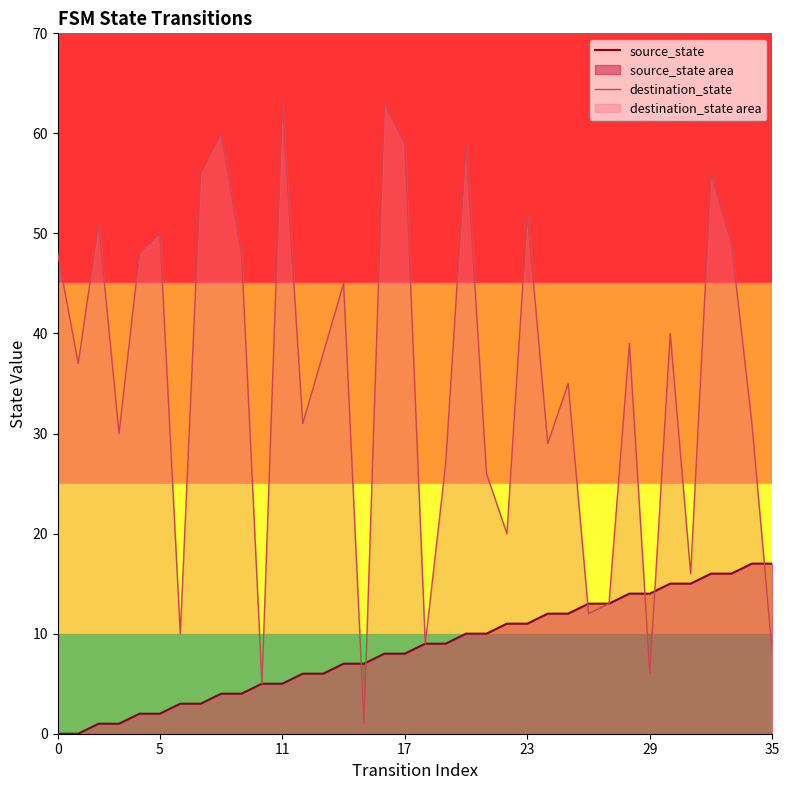

Where do destination_state and source_state first cross each other?

14 and 15